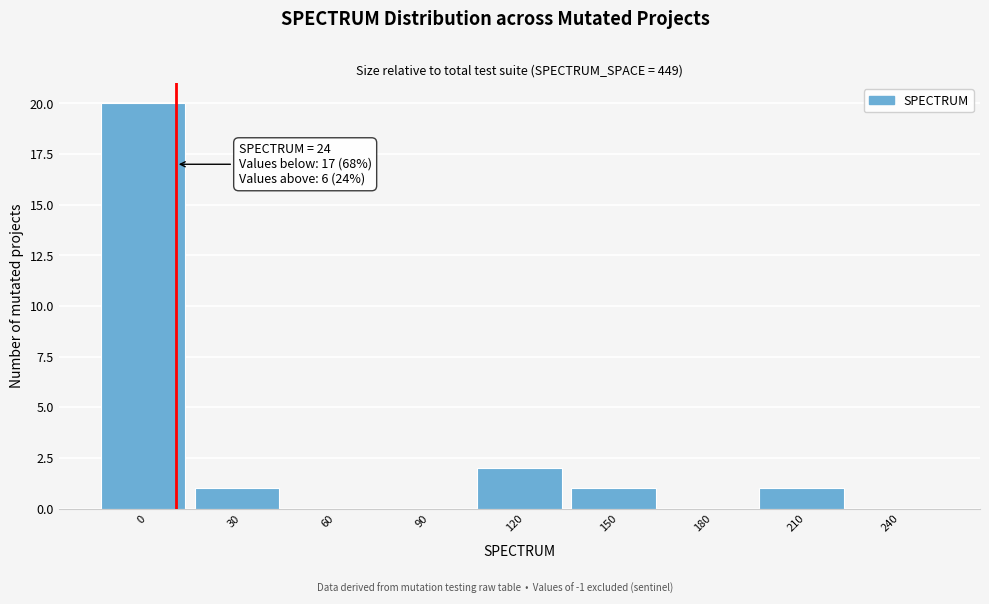

Reading left to right, extract all data points from this chart.

0=20	30=1	60=0	90=0	120=2	150=1	180=0	210=1	240=0